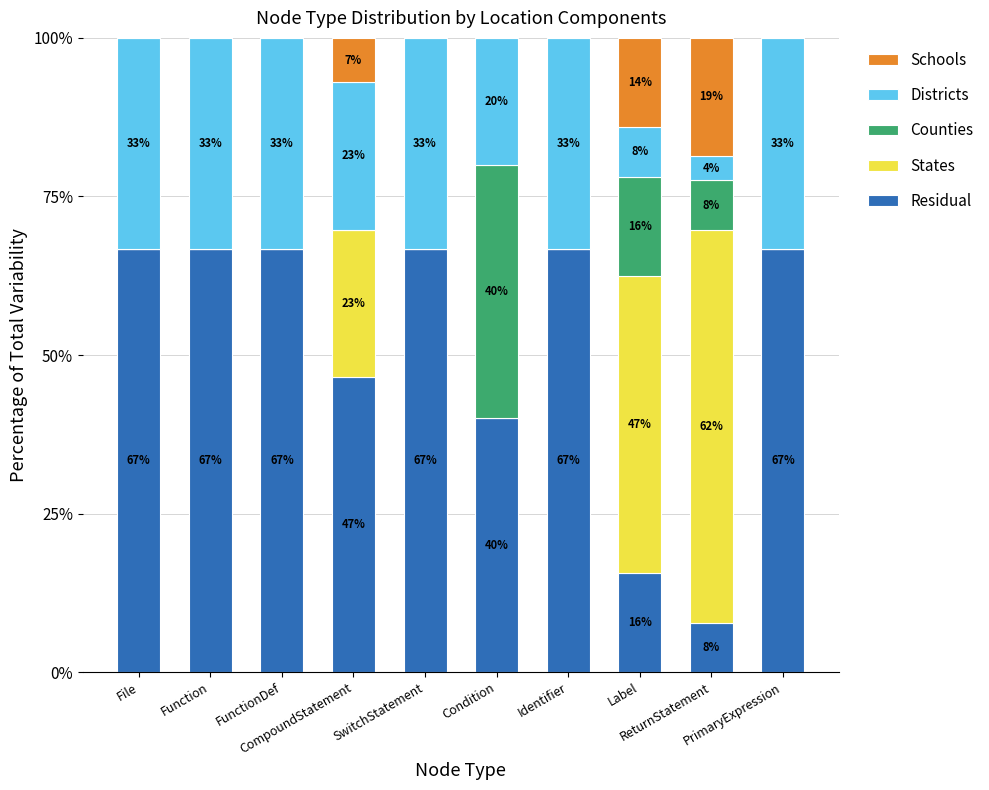

Between File and FunctionDef, which series saw the biggest shift?

Residual